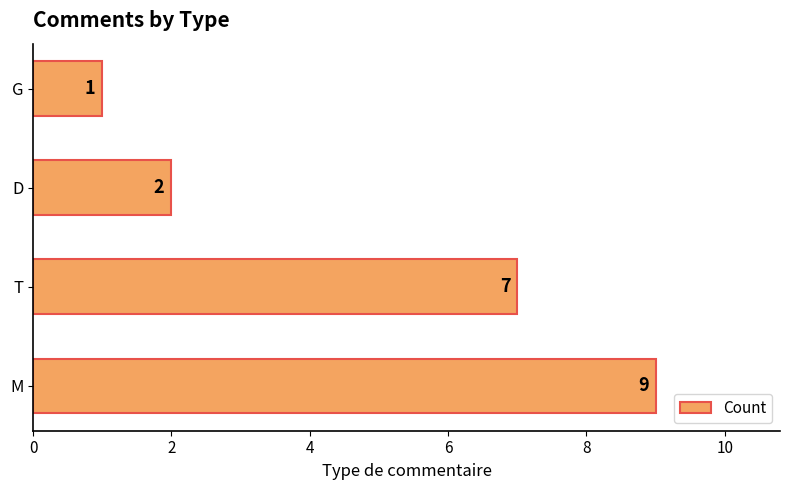

Reading top to bottom, transcribe all the data shown in this chart.

1	2	7	9